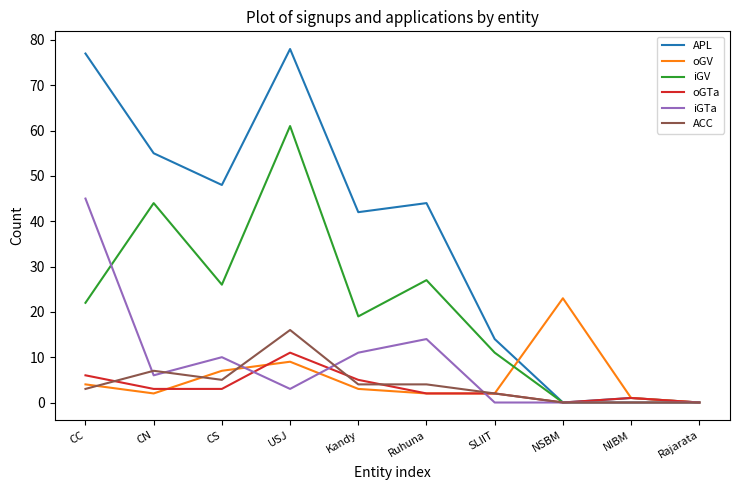

True or false: APL has a value of 77 at CC.

True